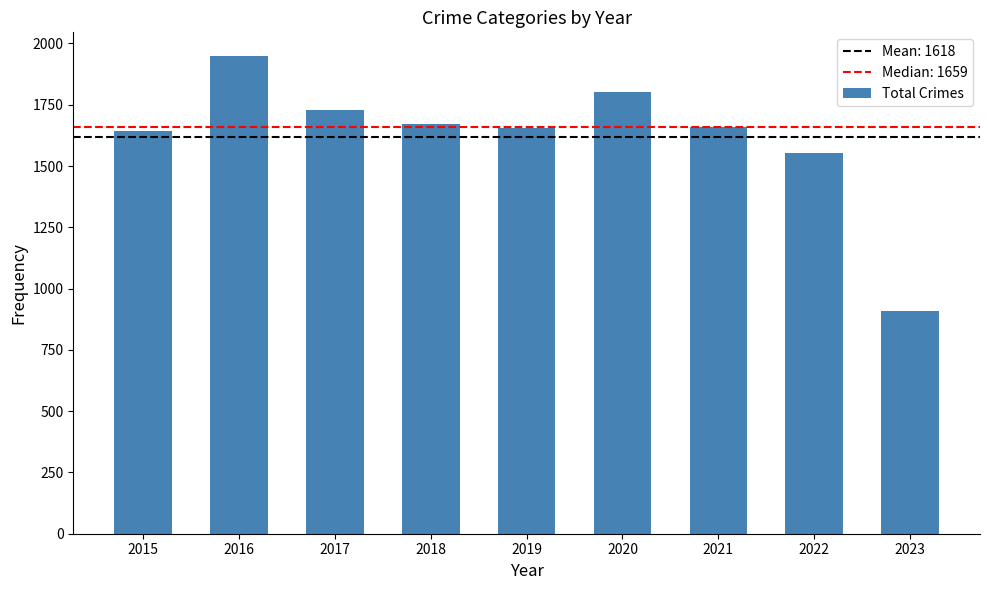

What is the change in value from 2017 to 2019?

-73